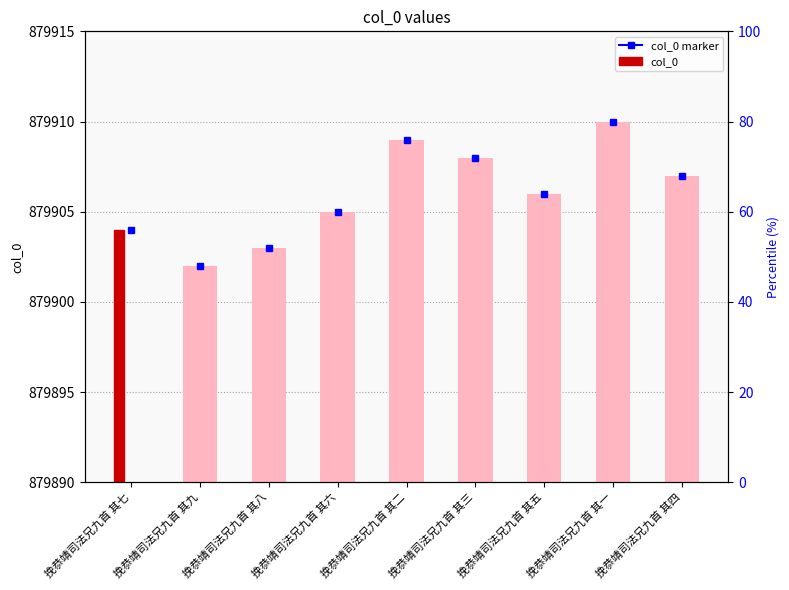

What is the sum of all values?

7919154